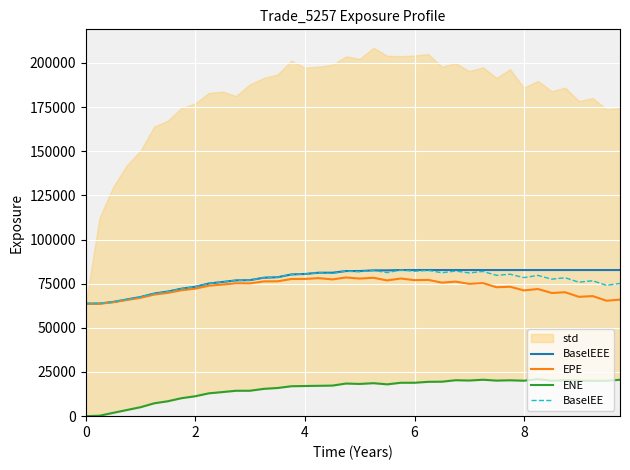

How many data points does each series have?

40